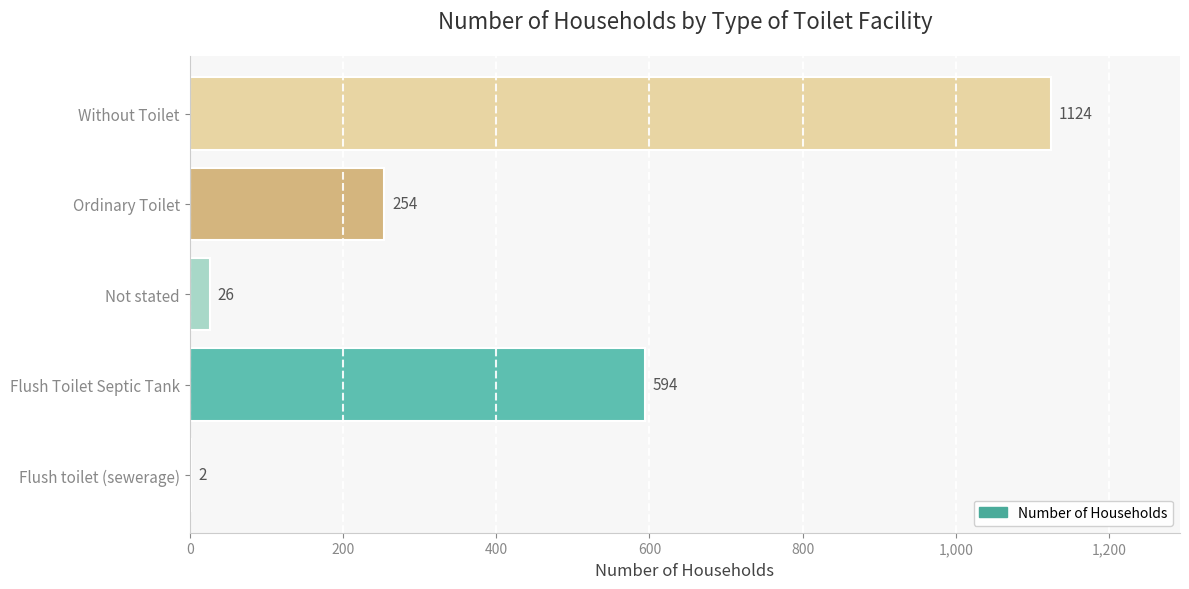

The chart shows a value of 1124 at Without Toilet. True or false?

True